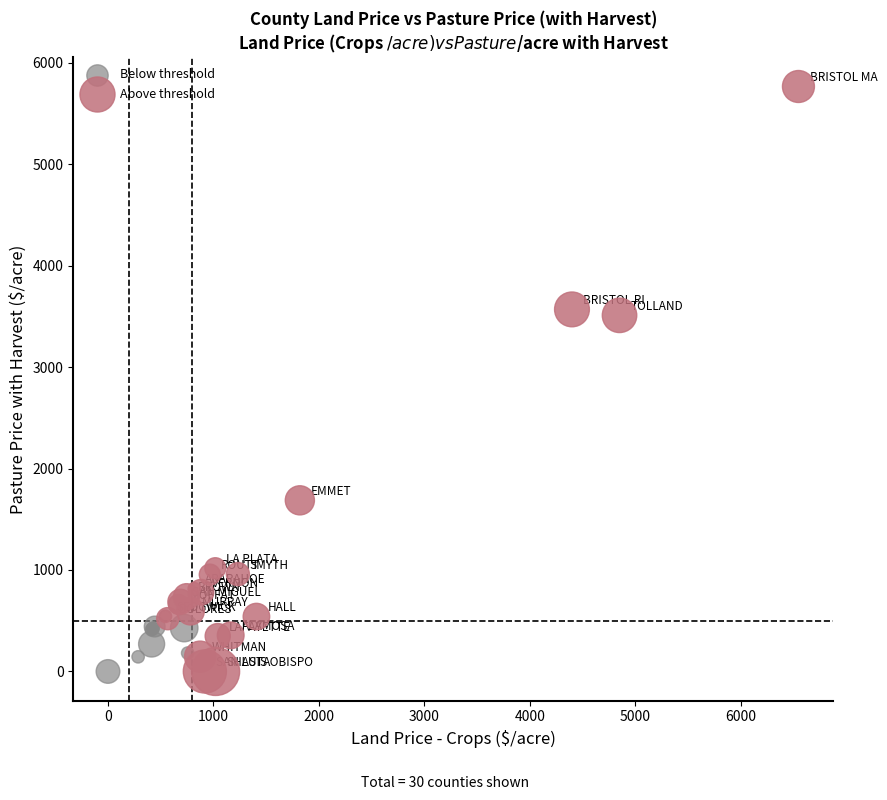

Which series contains the highest Y value?

Above threshold